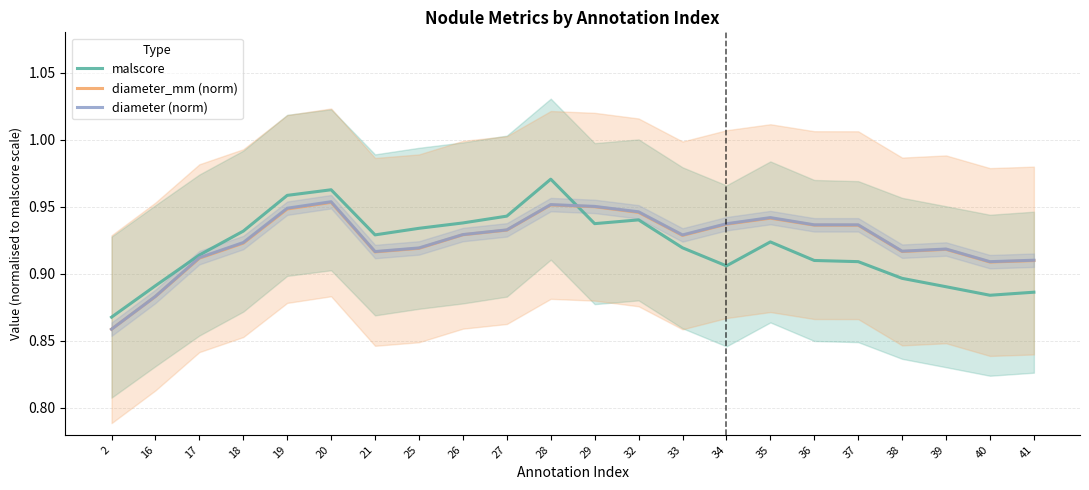

True or false: diameter (norm) and diameter_mm (norm) intersect in this chart.

False